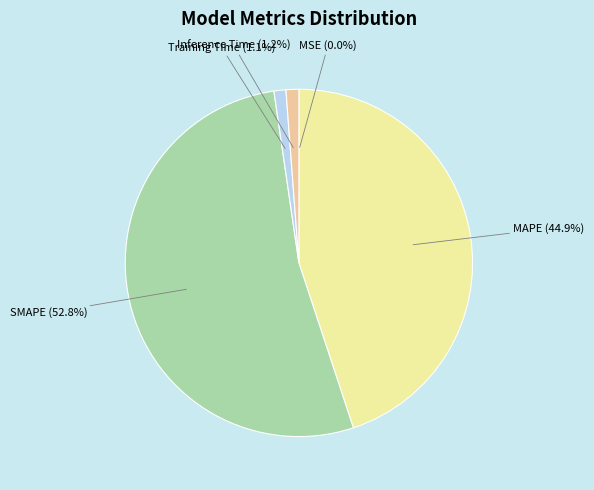

Does any single category account for the majority?

Yes